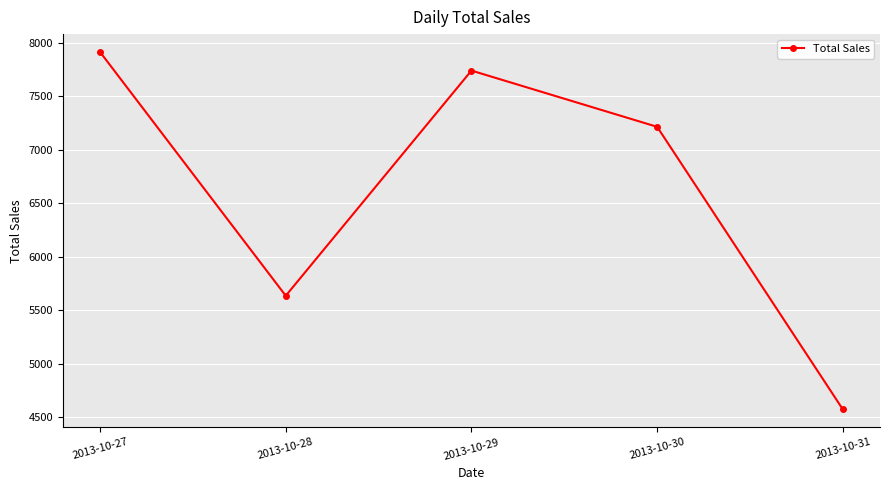

Reading left to right, transcribe all the data shown in this chart.

7916	5636	7742	7216	4573